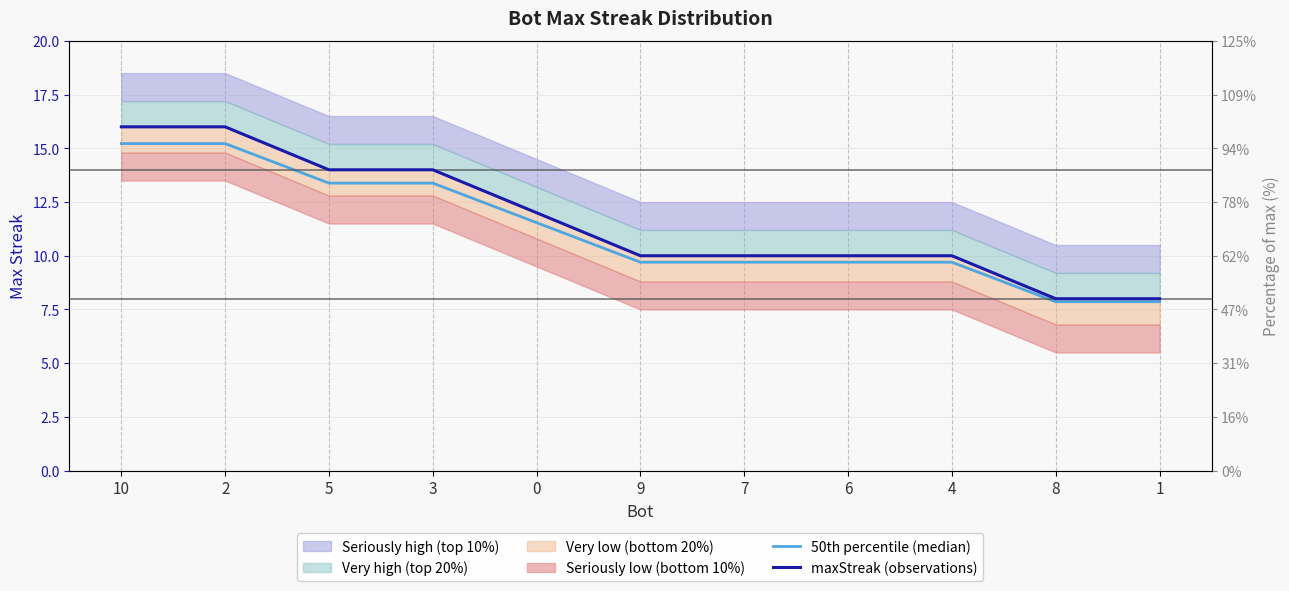

What is the difference between the highest and lowest values at 2?

0.8